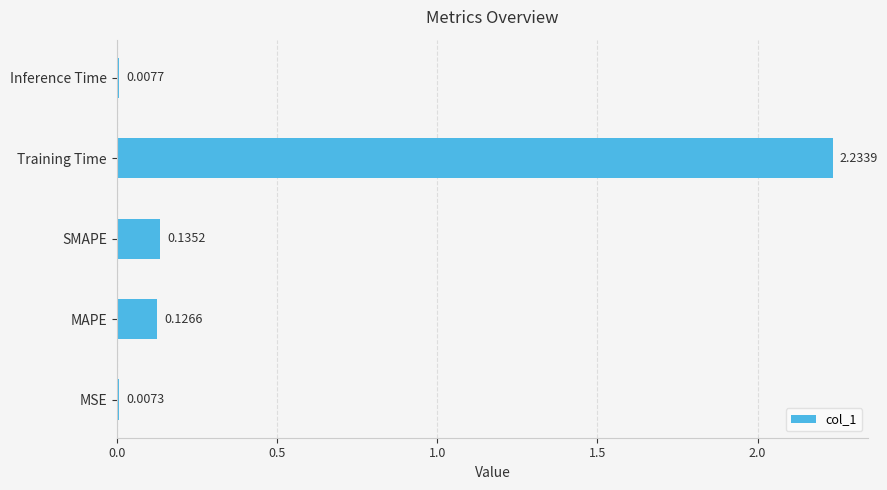

How many bars are there in total?

5